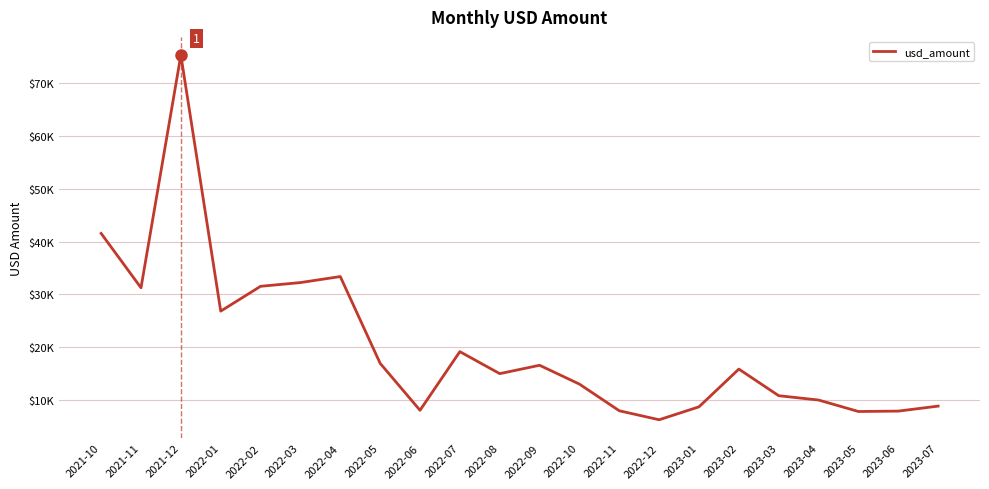

Reading right to left, transcribe all the data shown in this chart.

2023-07=8807.0	2023-06=7859.9	2023-05=7785.9	2023-04=9956.5	2023-03=10778.1	2023-02=15821.2	2023-01=8671.5	2022-12=6220.2	2022-11=7923.2	2022-10=12976.4	2022-09=16546.4	2022-08=14958.8	2022-07=19130.7	2022-06=8015.7	2022-05=16917.2	2022-04=33360.0	2022-03=32220.7	2022-02=31512.2	2022-01=26808.3	2021-12=75328.4	2021-11=31230.7	2021-10=41537.5